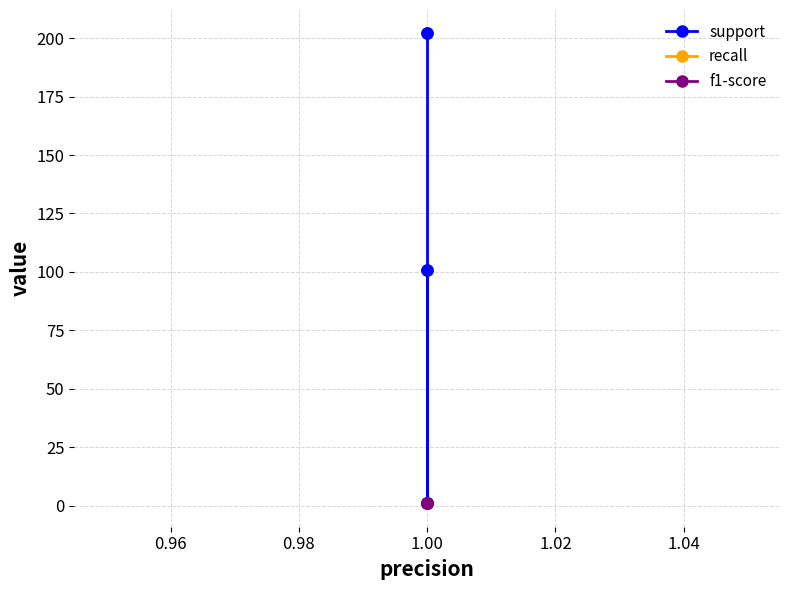

What are all the series names shown in the legend?

support, recall, f1-score